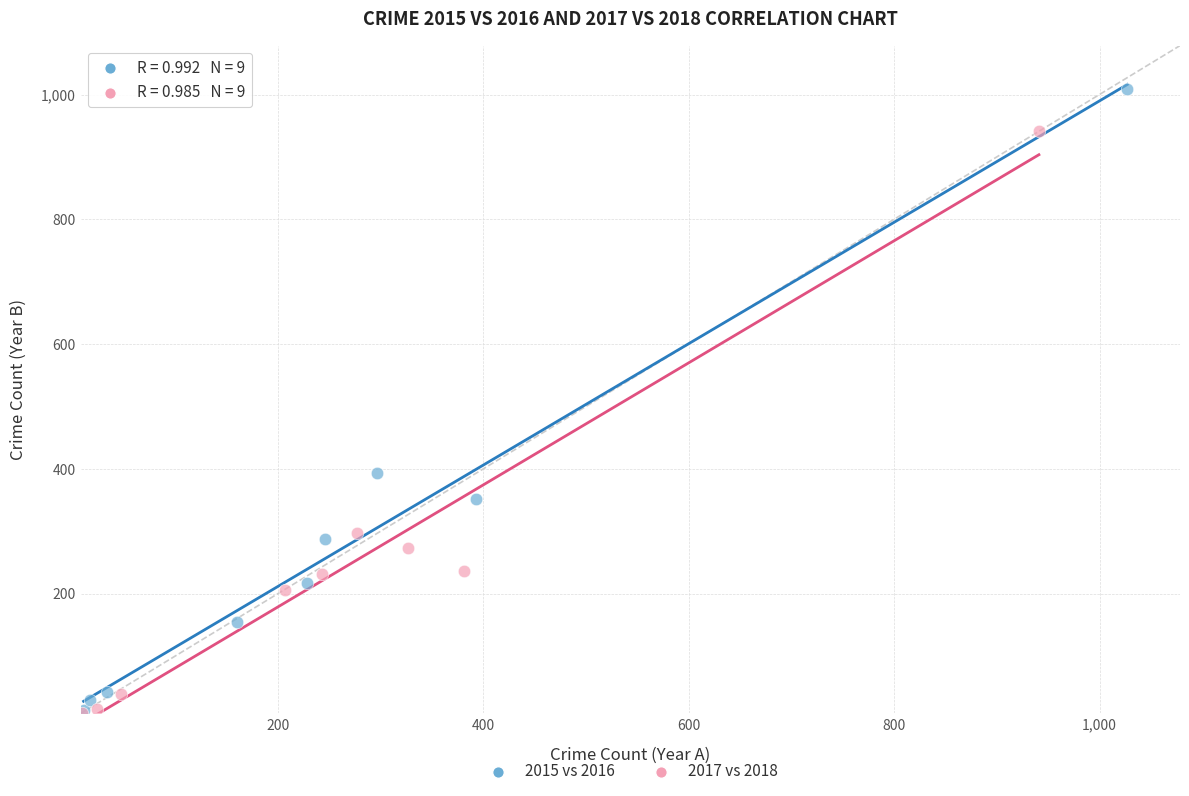

Which series reaches the maximum Y coordinate?

2015 vs 2016